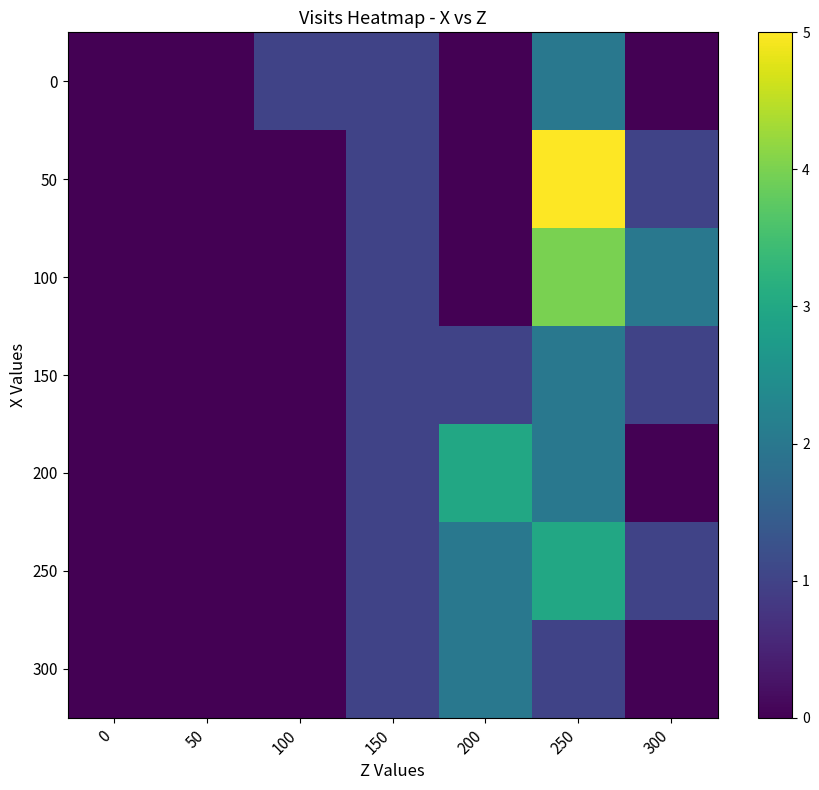

Reading right to left, transcribe all the data shown in this chart.

0: 300=0	250=2	200=0	150=1	100=1	50=0	0=0
50: 300=1	250=5	200=0	150=1	100=0	50=0	0=0
100: 300=2	250=4	200=0	150=1	100=0	50=0	0=0
150: 300=1	250=2	200=1	150=1	100=0	50=0	0=0
200: 300=0	250=2	200=3	150=1	100=0	50=0	0=0
250: 300=1	250=3	200=2	150=1	100=0	50=0	0=0
300: 300=0	250=1	200=2	150=1	100=0	50=0	0=0